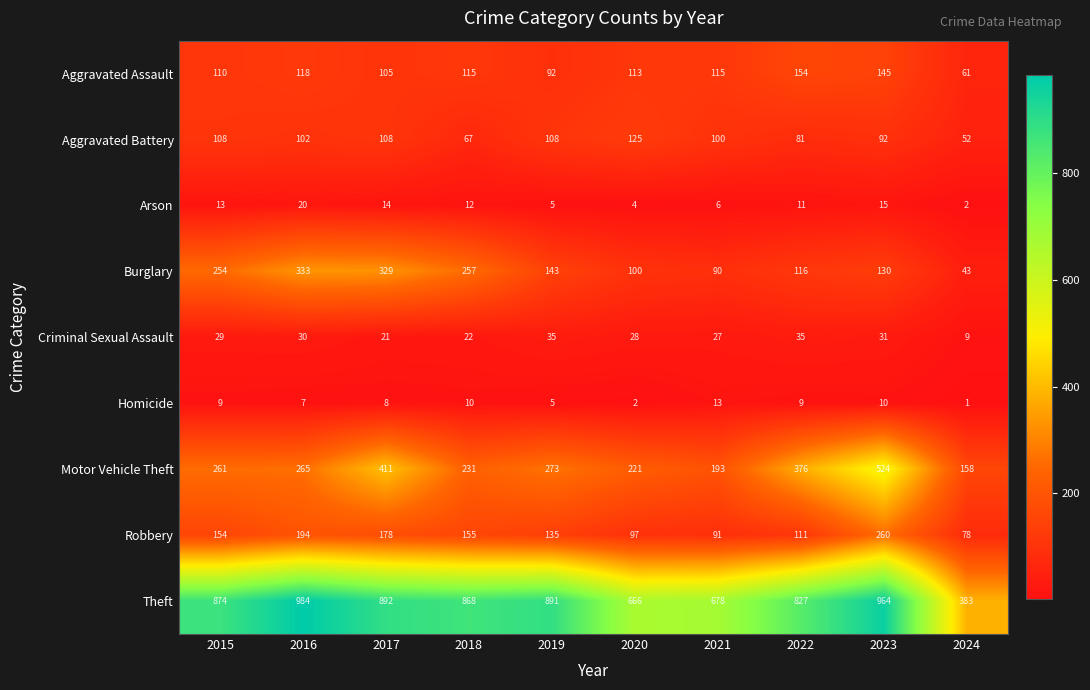

Count the number of categories in the chart.

10